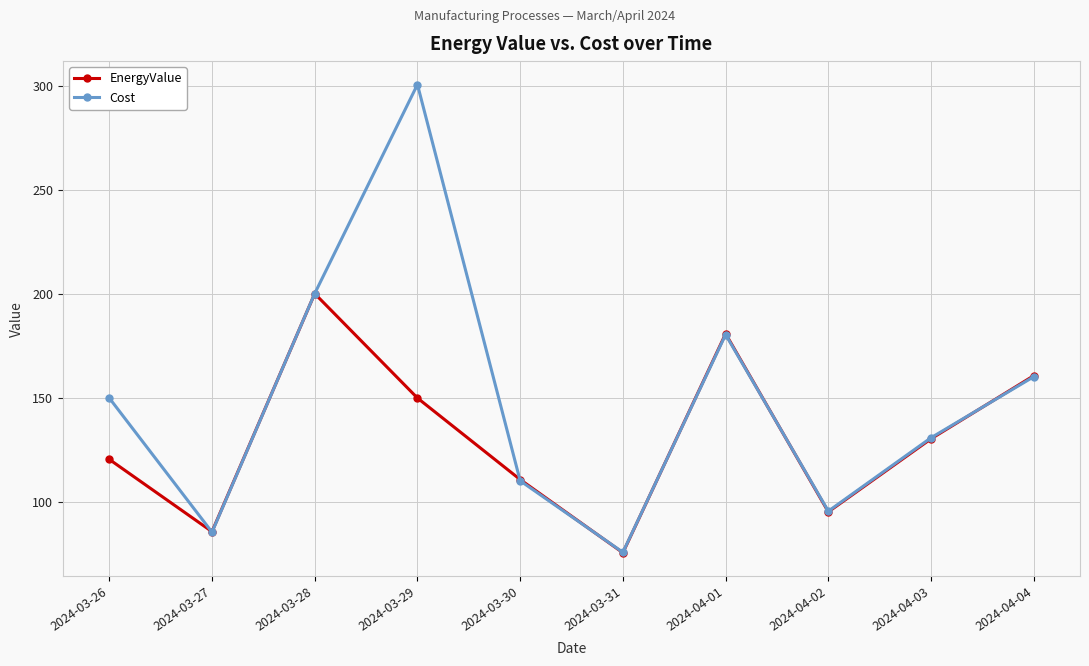

What is the greatest value displayed?

300.8